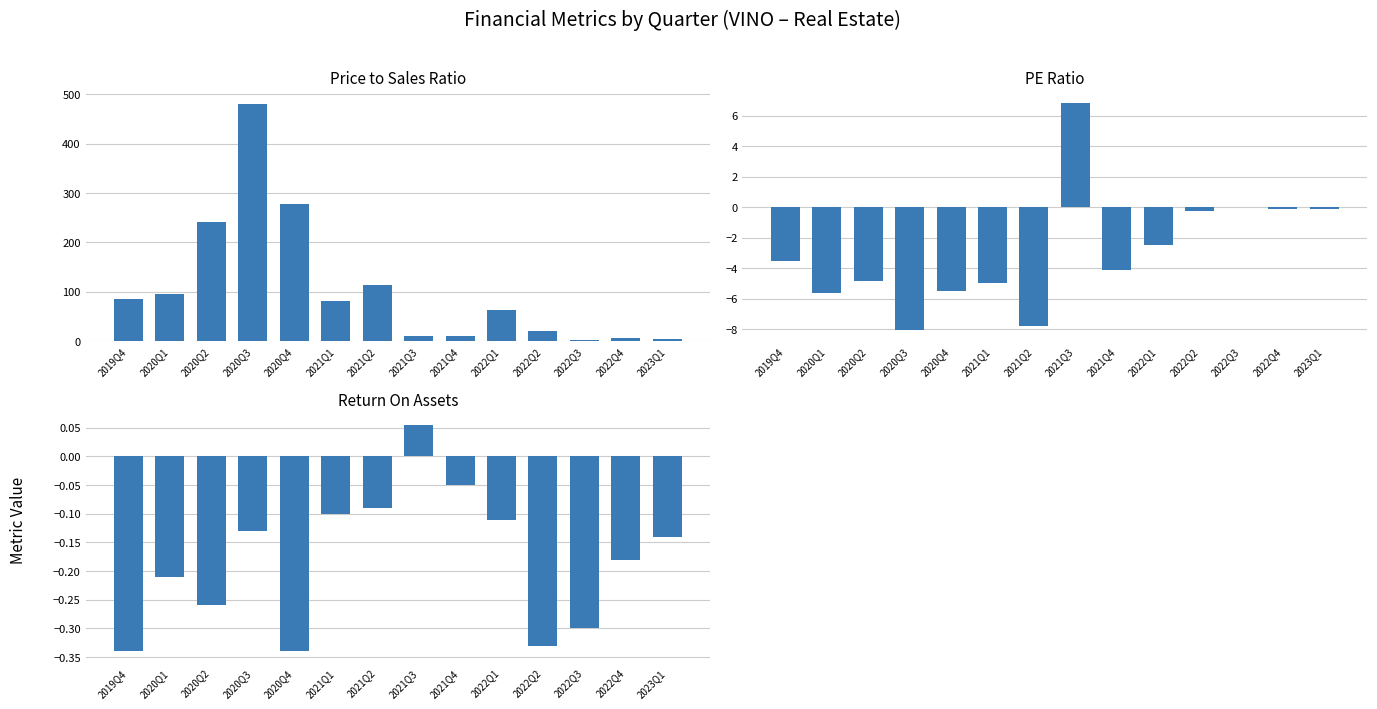

Rank the categories by ReturnOnAssets value from highest to lowest.

2021Q3, 2021Q4, 2021Q2, 2021Q1, 2022Q1, 2020Q3, 2023Q1, 2022Q4, 2020Q1, 2020Q2, 2022Q3, 2022Q2, 2019Q4, 2020Q4